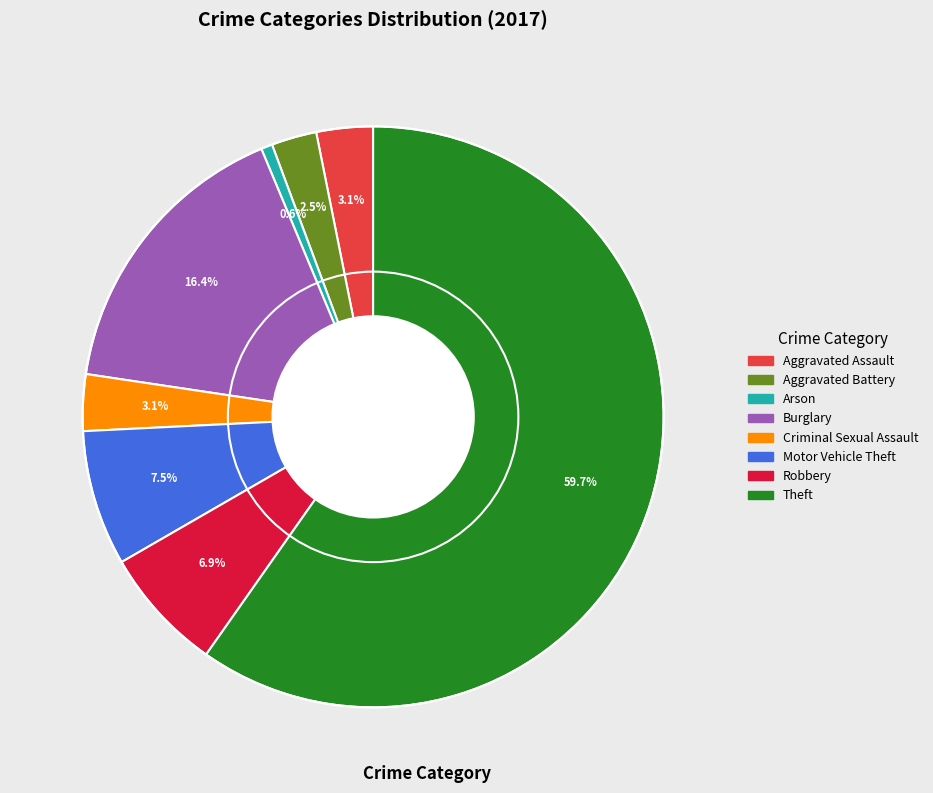

Is there any slice that represents more than half of the pie?

Yes